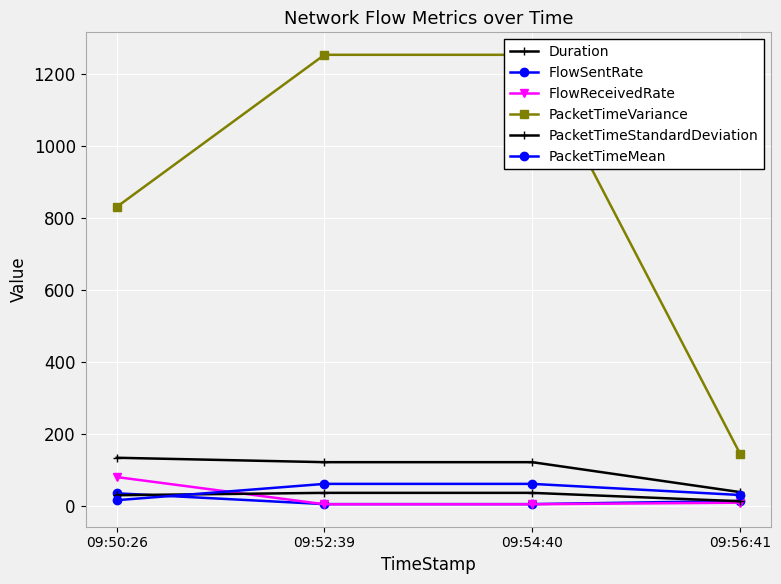

How many series are shown in this chart?

6